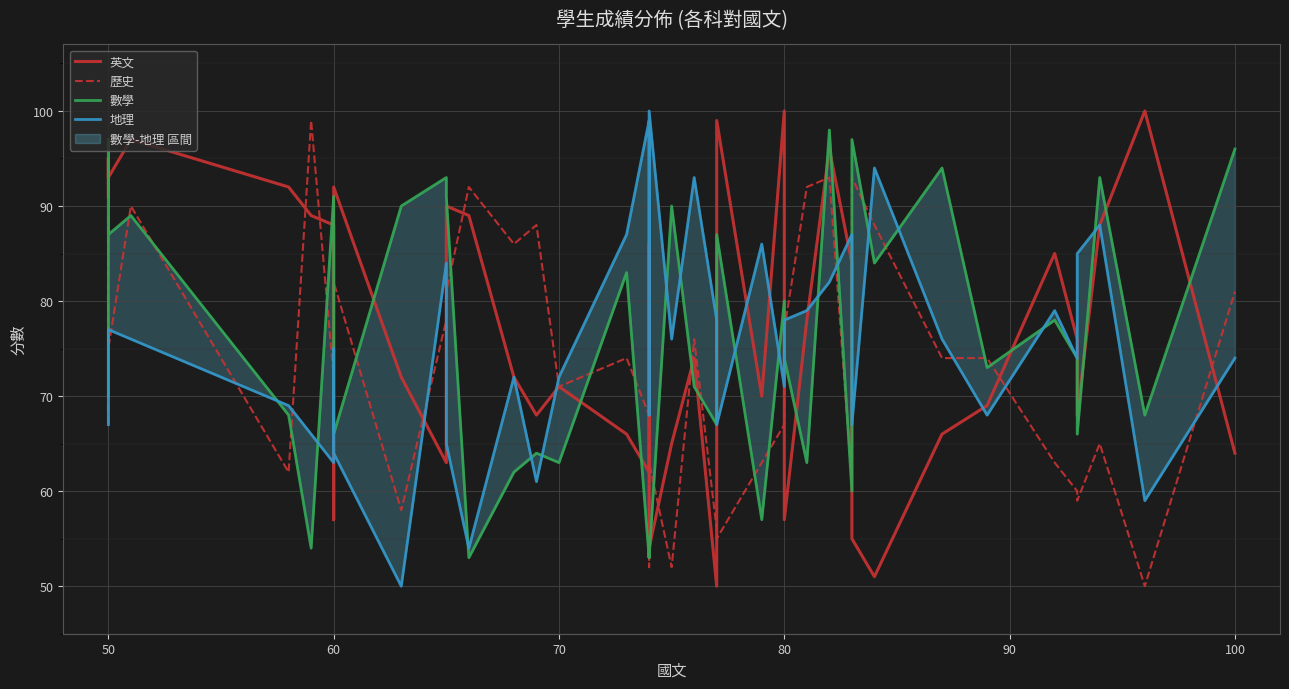

At how many categories does at least one series exceed 90?

24